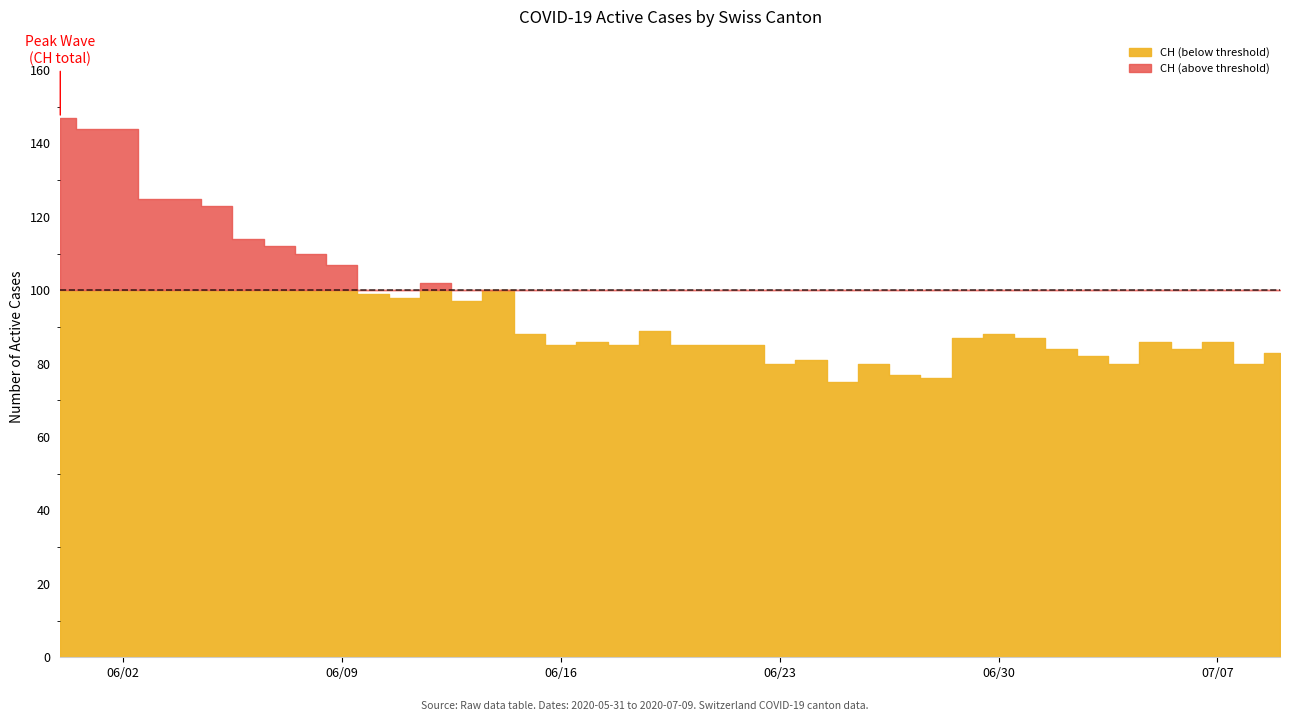

The value of ZH at 8 is 2. True or false?

False